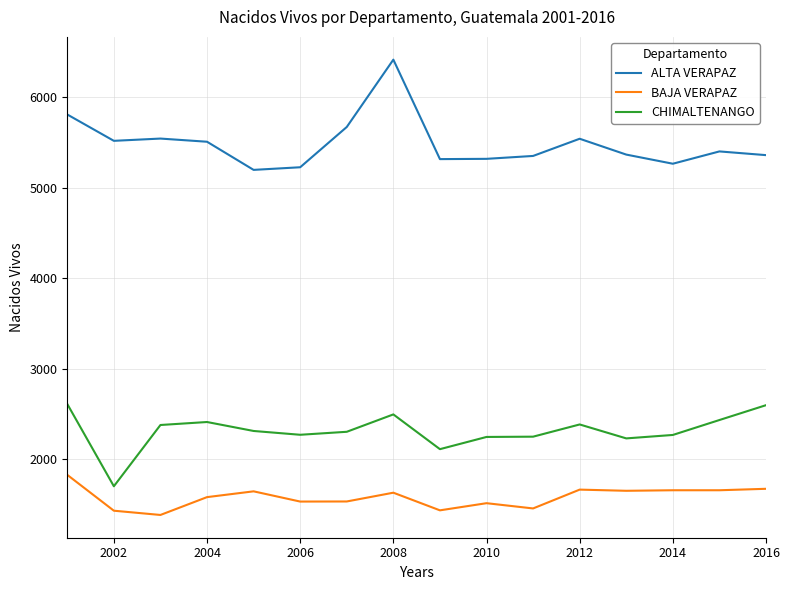

What is the difference between the maximum and minimum values in the BAJA VERAPAZ series?

443